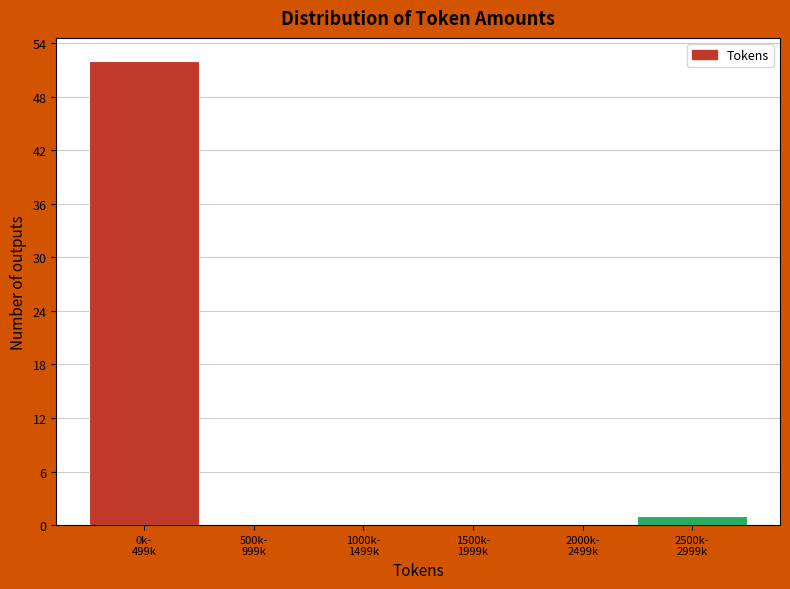

What is the sum of all values?

53